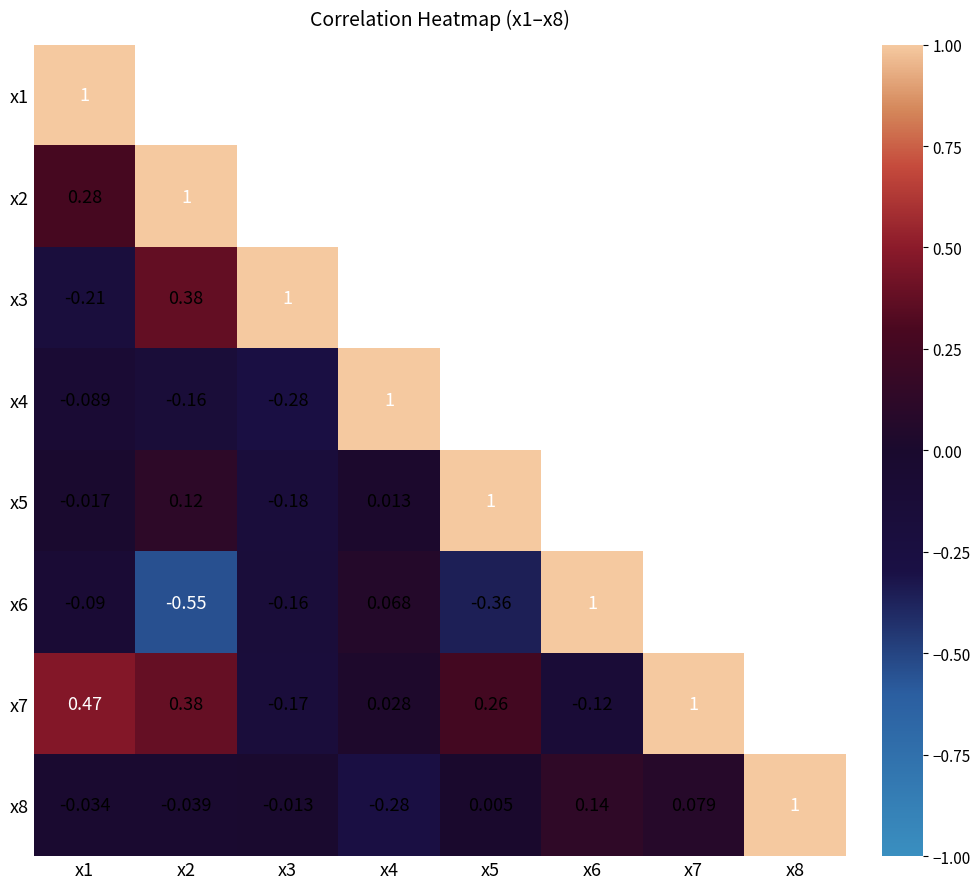

Rank the series by their maximum value, from lowest to highest.

x2, x8, x1, x3, x4, x5, x6, x7